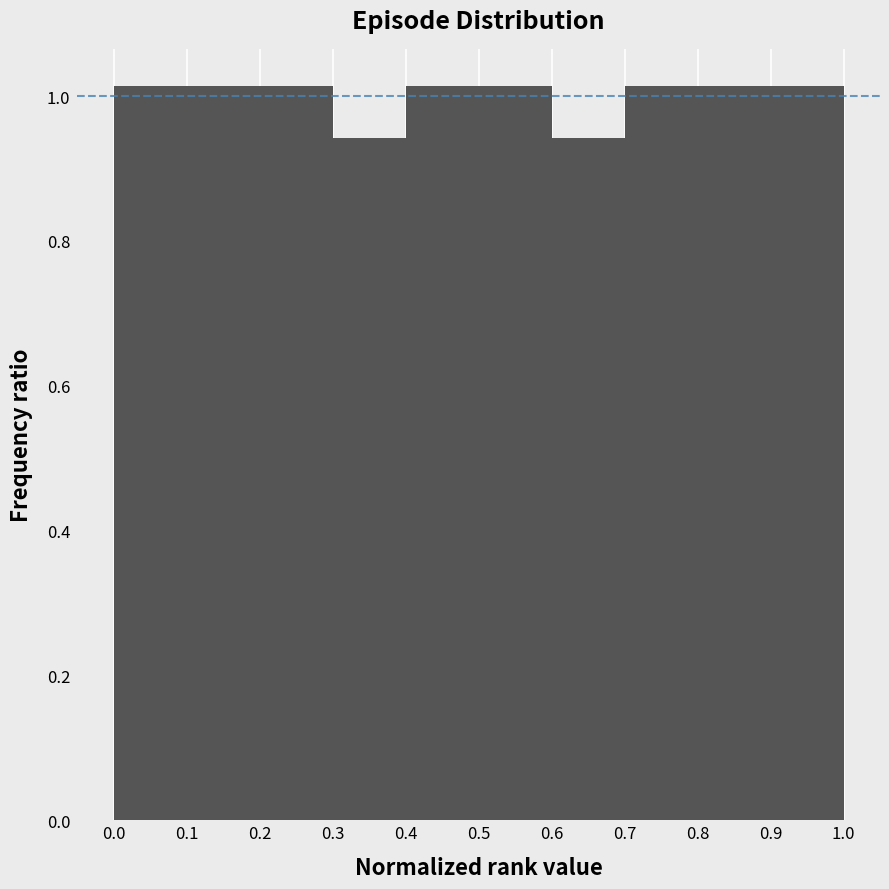

Reading left to right, list every bar in this chart as the range it spans on the x-axis followed by its height. The values are not printed on the chart, so give them approximately, as read against the axis.

0.0 to 0.1: 1.02
0.1 to 0.2: 1.02
0.2 to 0.3: 1.02
0.3 to 0.4: 0.94
0.4 to 0.5: 1.02
0.5 to 0.6: 1.02
0.6 to 0.7: 0.94
0.7 to 0.8: 1.02
0.8 to 0.9: 1.02
0.9 to 1.0: 1.02